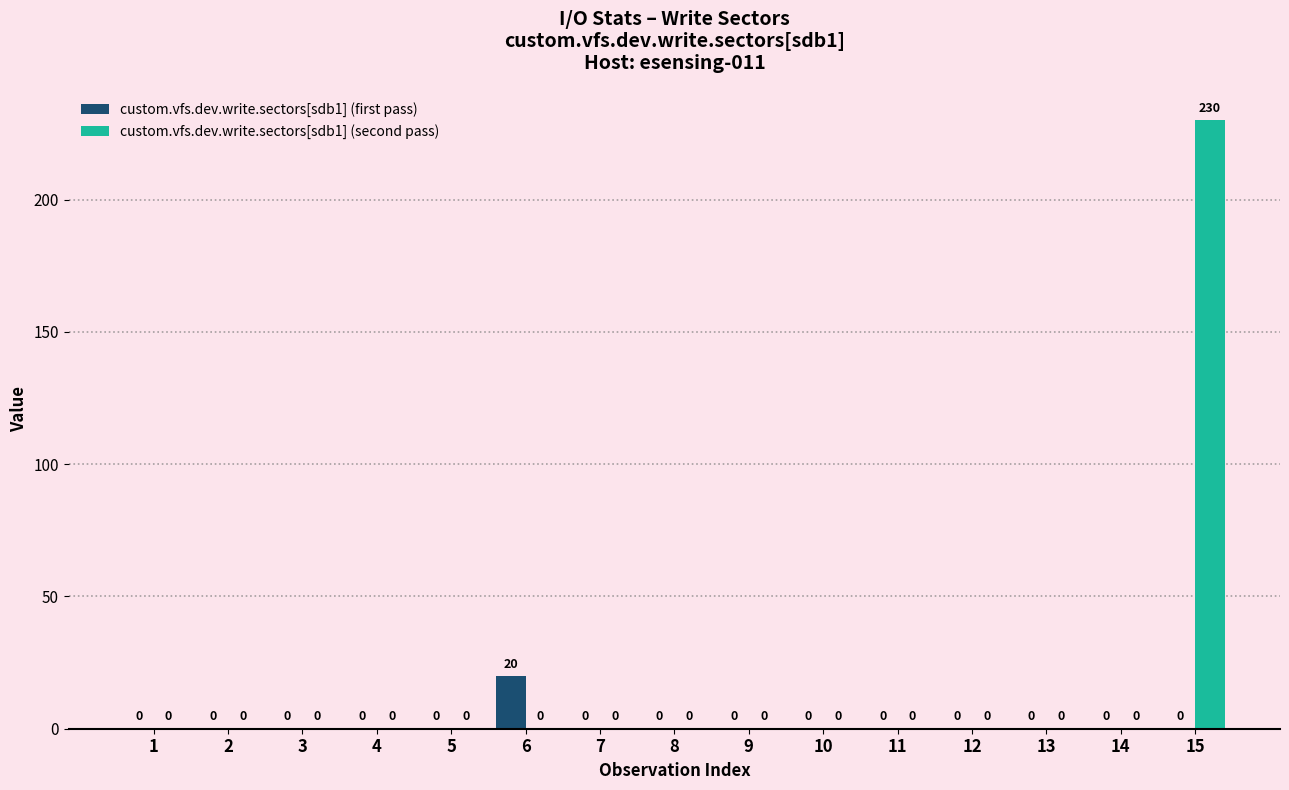

True or false: custom.vfs.dev.write.sectors[sdb1] (second pass) has a value of 0 at 4.

True